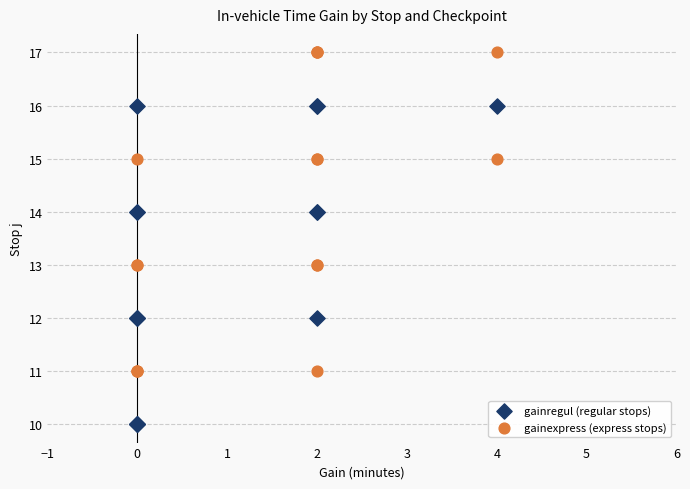

Which series reaches the minimum Y coordinate?

gainregul (regular stops)